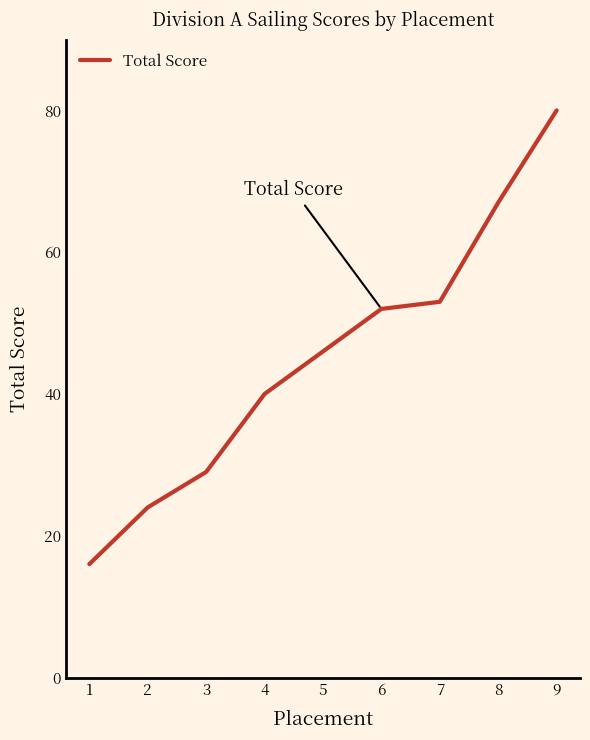

How many distinct data groups are displayed?

1